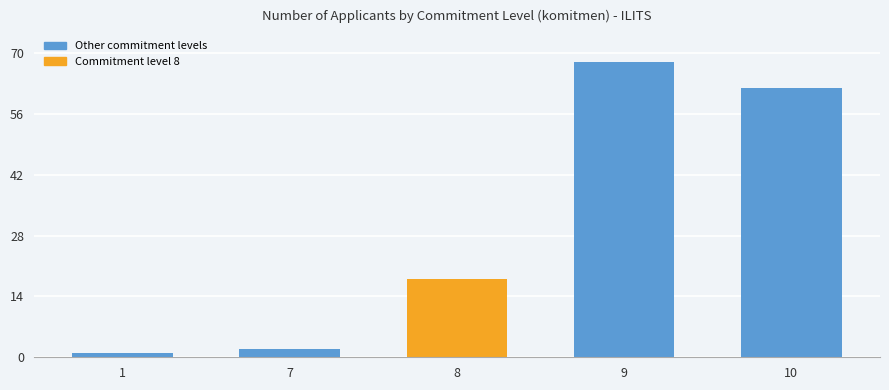

Rank the categories by value from highest to lowest.

9, 10, 8, 7, 1